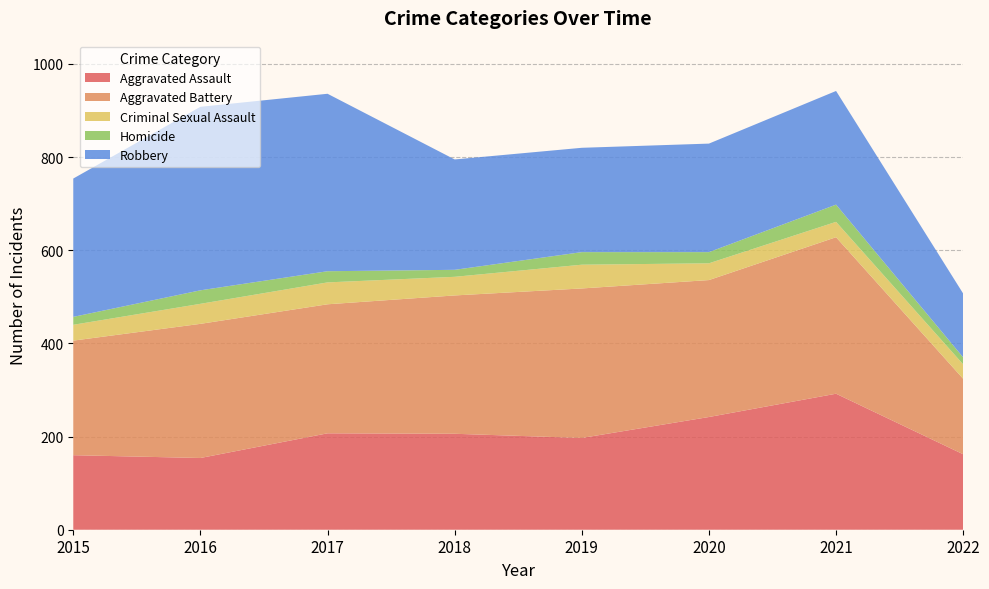

Reading left to right, extract all data points from this chart.

Aggravated Assault: 160	154	207	206	197	242	292	162
Aggravated Battery: 246	288	277	297	321	294	336	162
Criminal Sexual Assault: 34	43	47	40	51	36	33	31
Homicide: 17	29	24	15	27	24	37	15
Robbery: 297	394	381	237	224	233	244	137